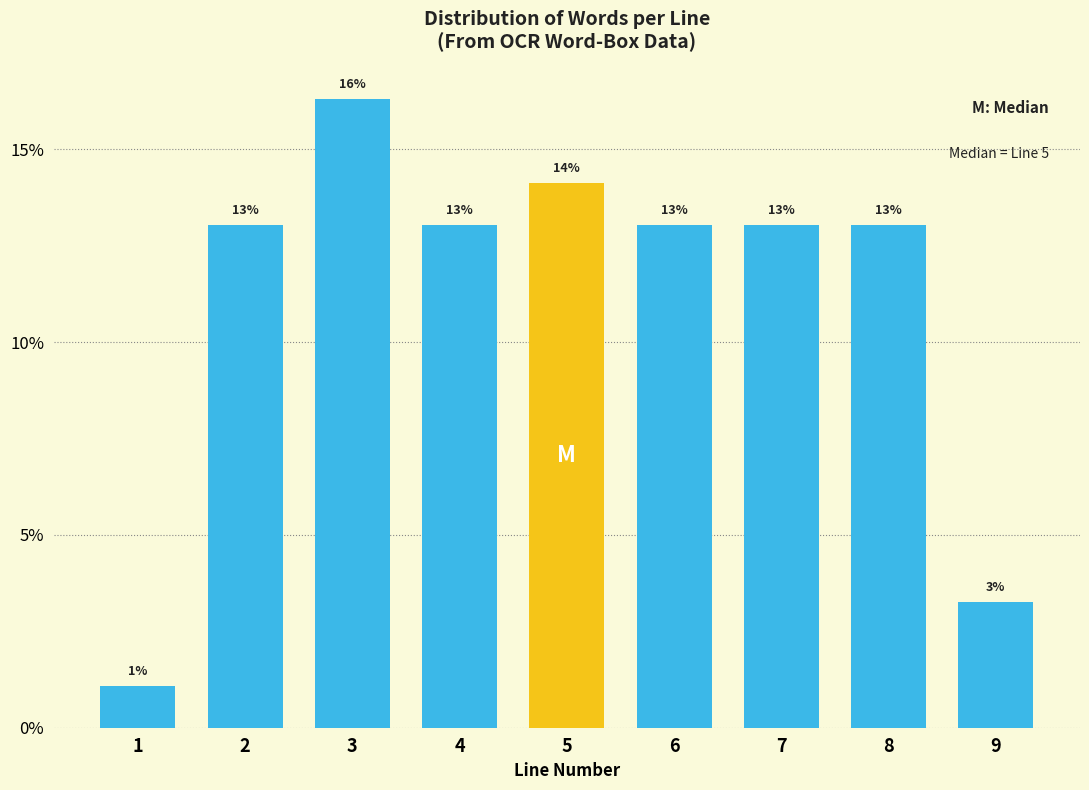

The value at 9 is 1.4. True or false?

False